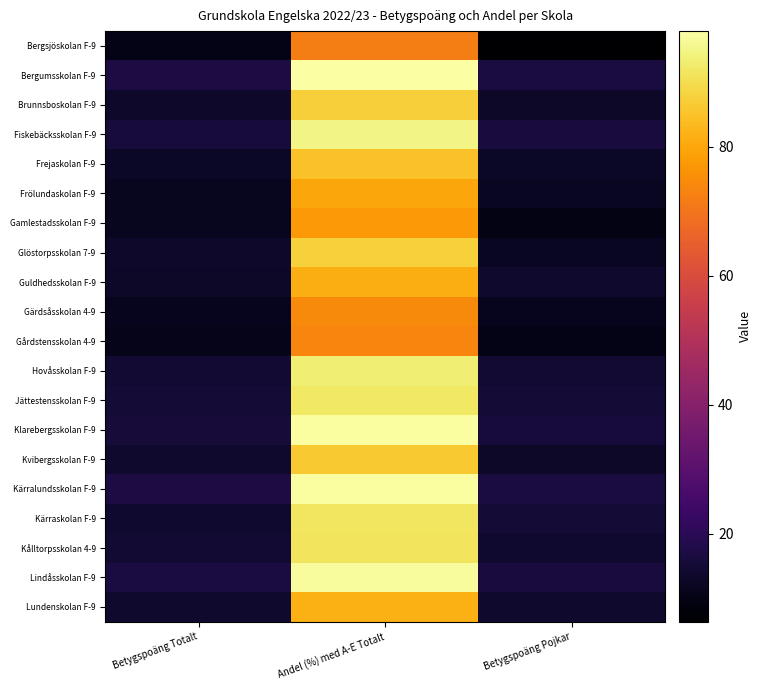

What is the spread (max minus min) of values at Betygspoäng Pojkar?

10.3